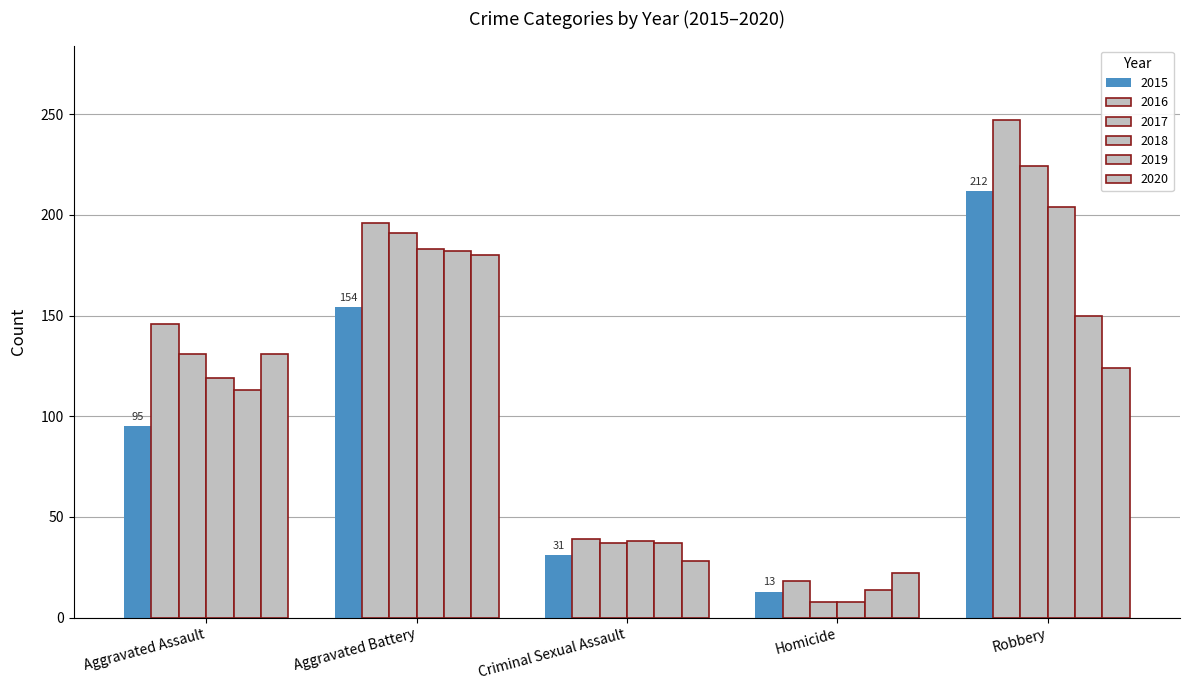

Is the value of 2020 at Homicide greater than the value of 2018 at Aggravated Battery?

No